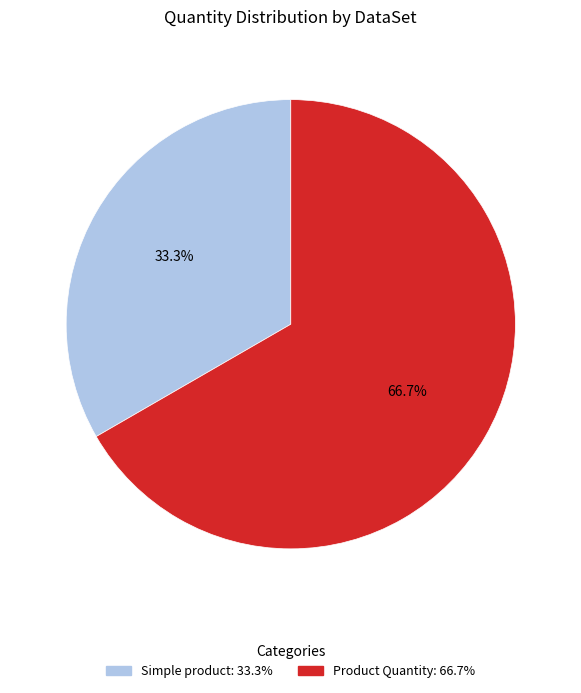

To the nearest percent, what portion does Product Quantity represent?

67%